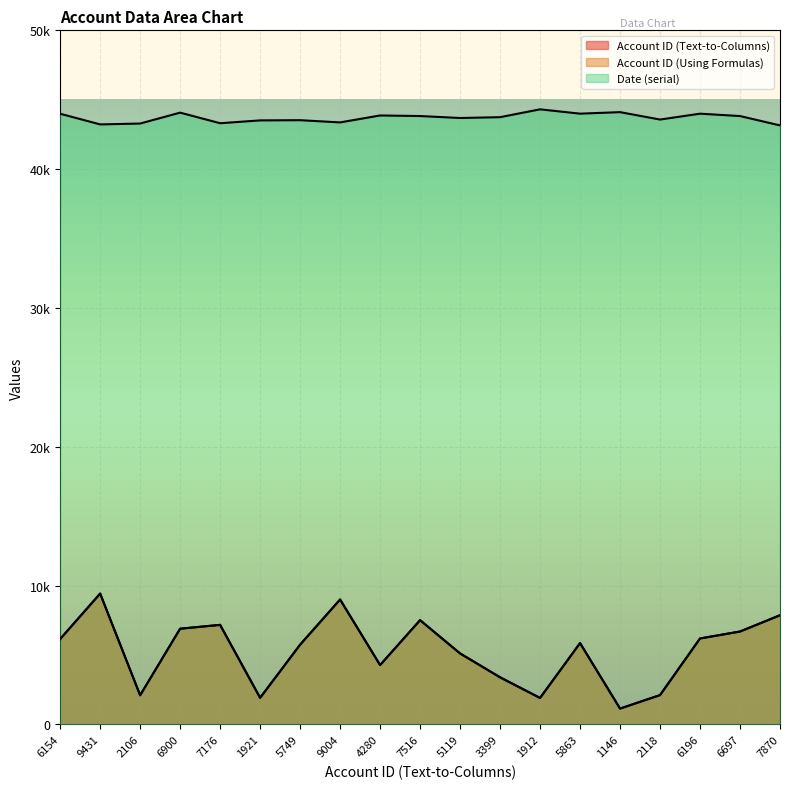

True or false: Account ID (Text-to-Columns) and Account ID (Using Formulas) cross at least once.

False